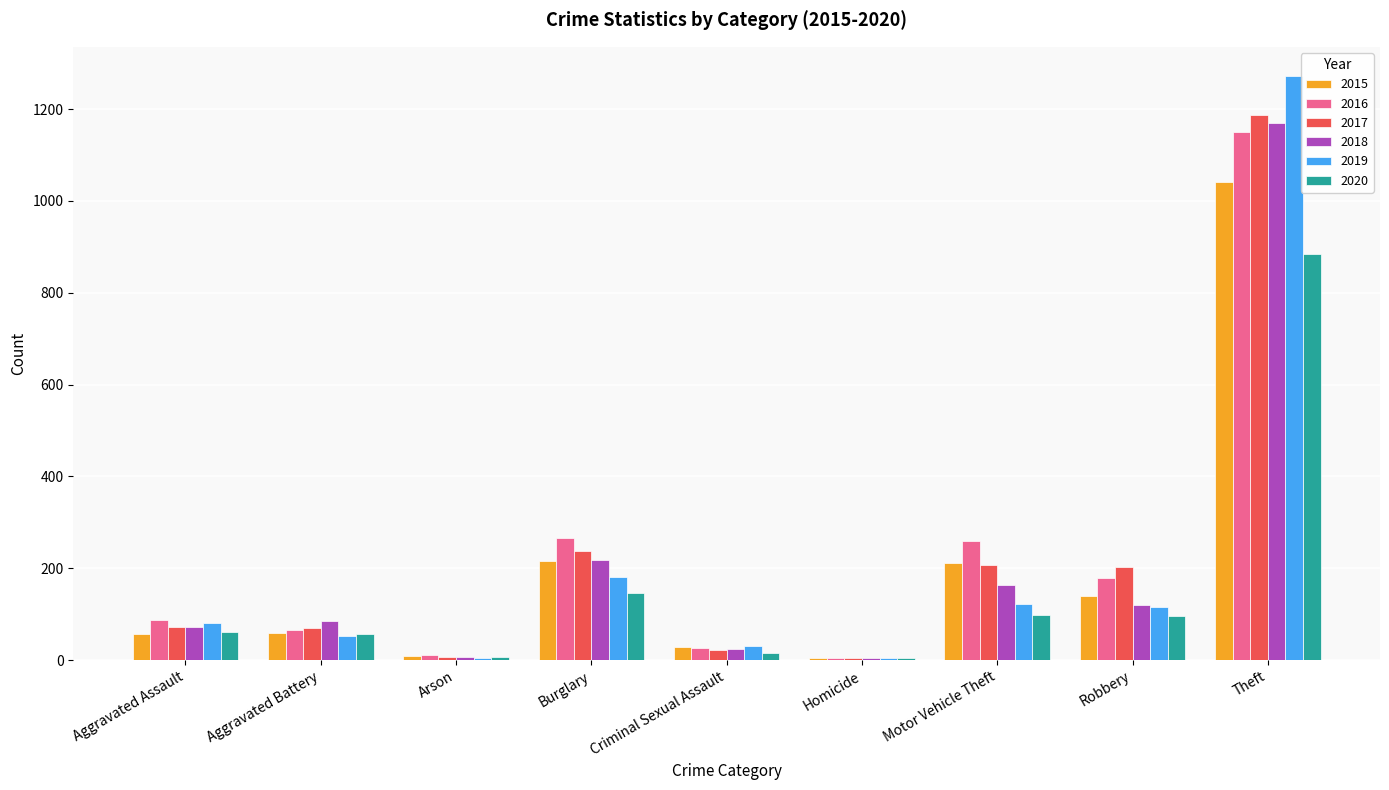

What is the spread (max minus min) of values at Homicide?

1